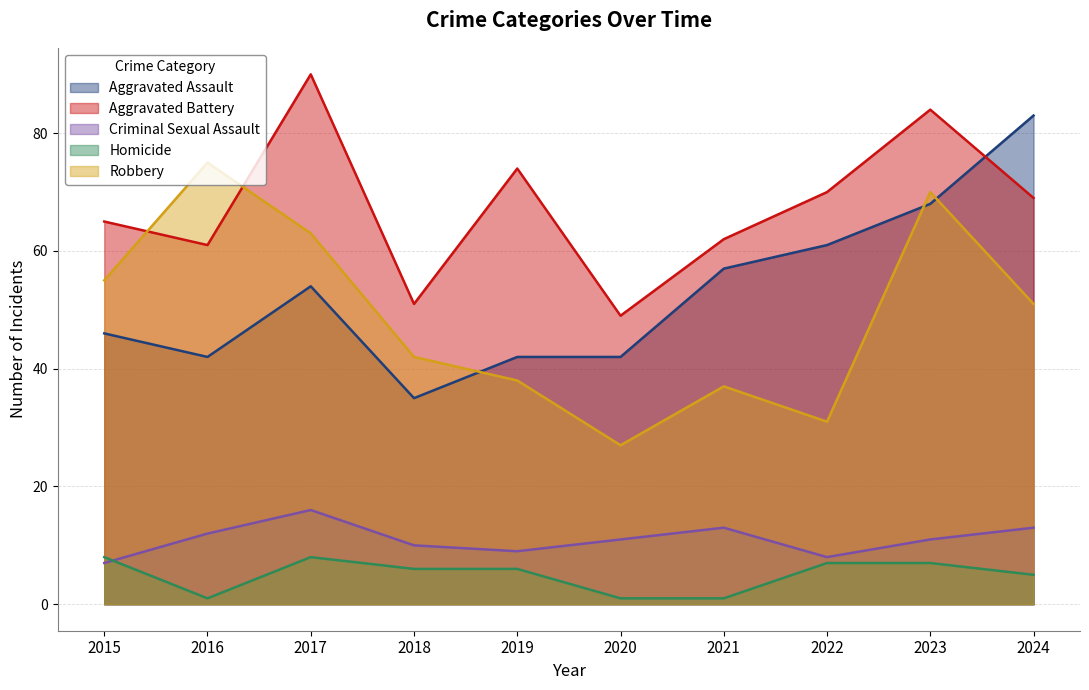

How many data points in Aggravated Battery are less than 69?

5